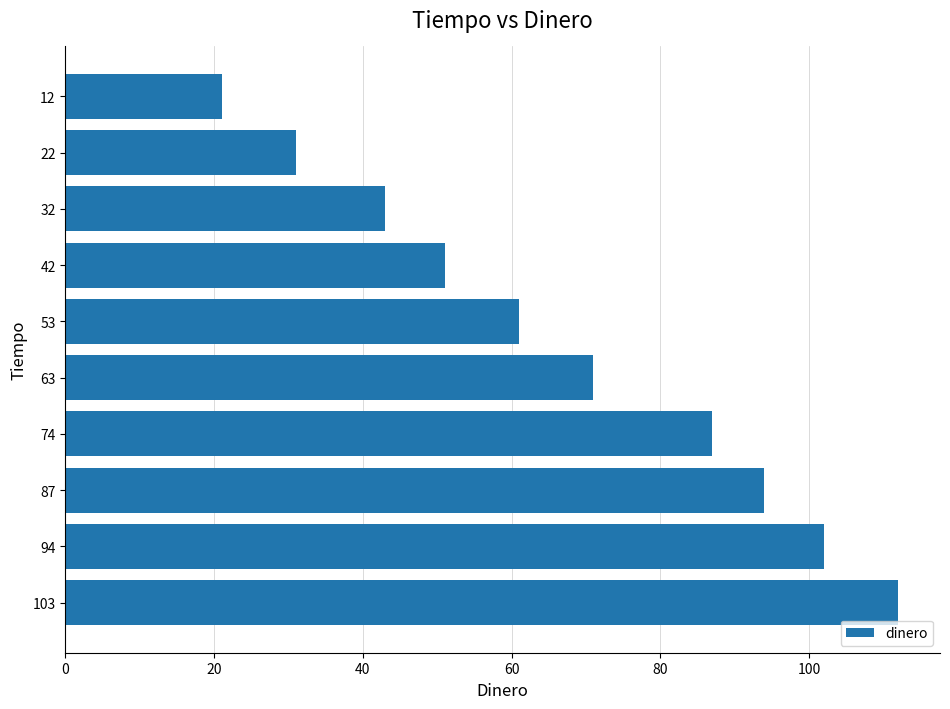

Rank the categories by value from highest to lowest.

103, 94, 87, 74, 63, 53, 42, 32, 22, 12